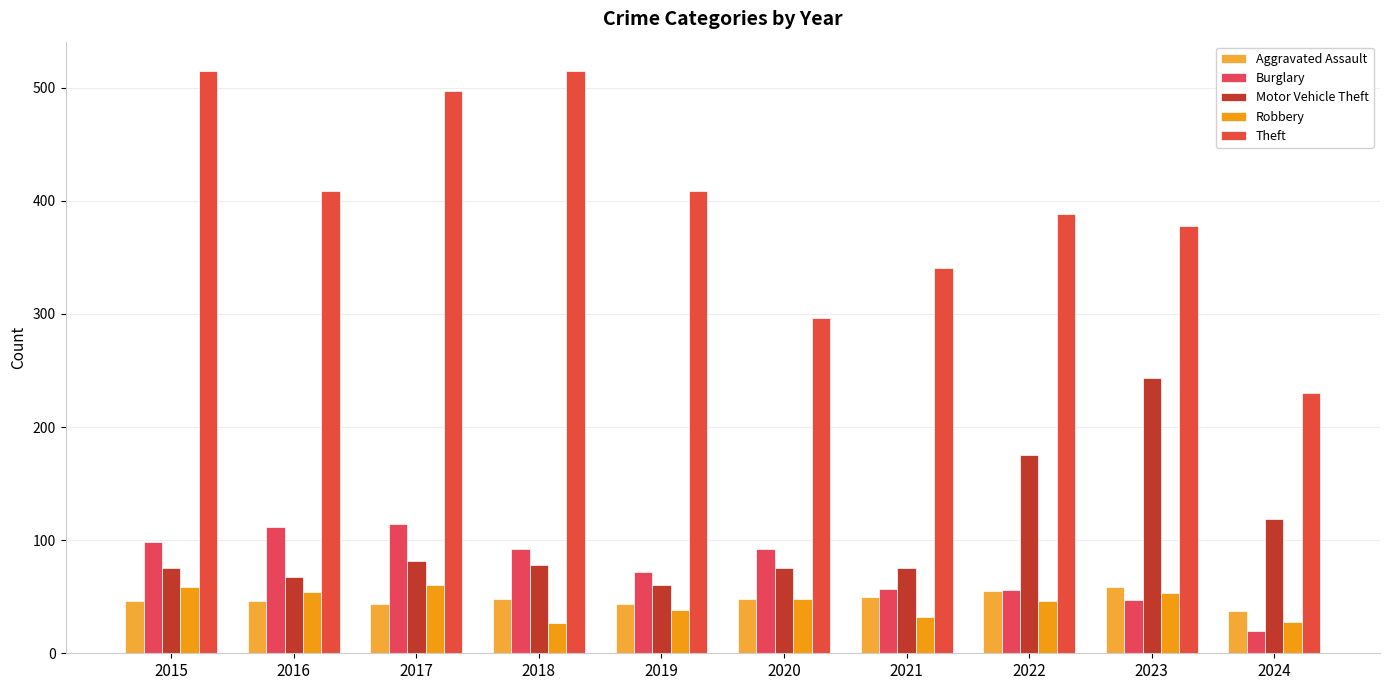

Rank the categories by Motor Vehicle Theft value from highest to lowest.

2023, 2022, 2024, 2017, 2018, 2015, 2020, 2021, 2016, 2019